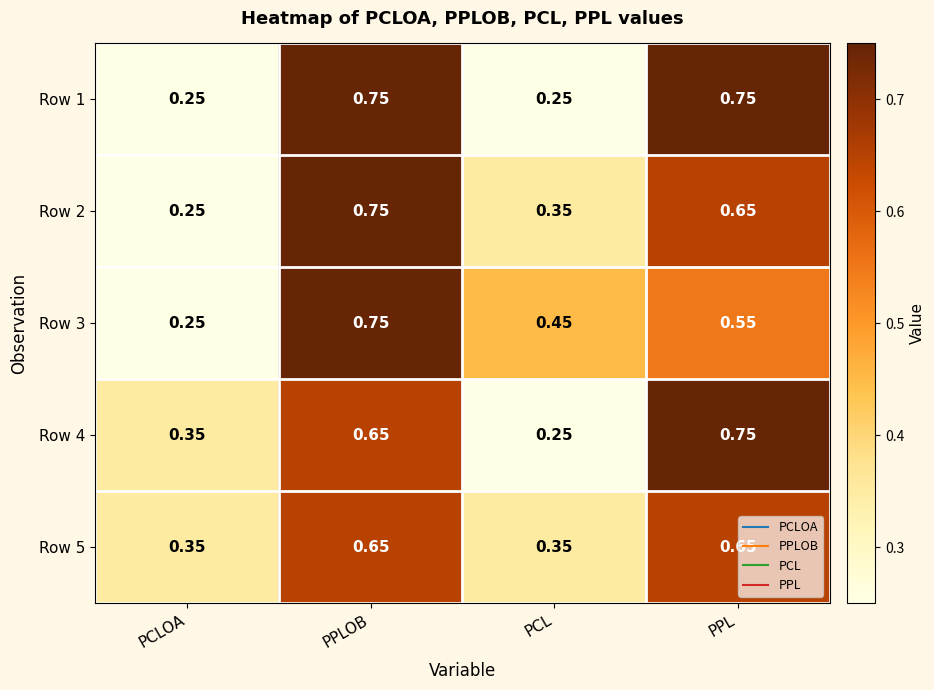

Which series changed the most between PPLOB and PCL?

Row 1